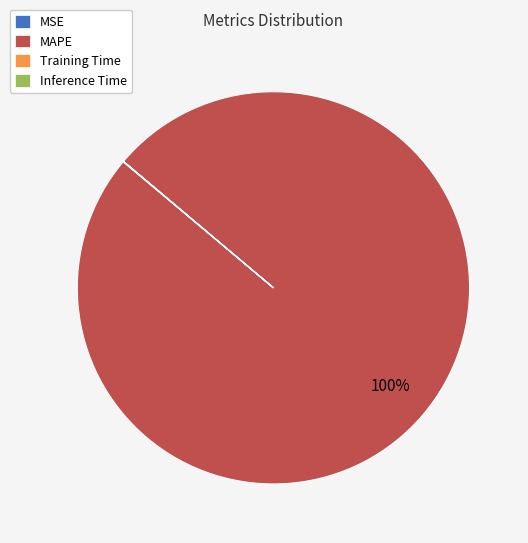

Is there a majority slice in this chart?

Yes